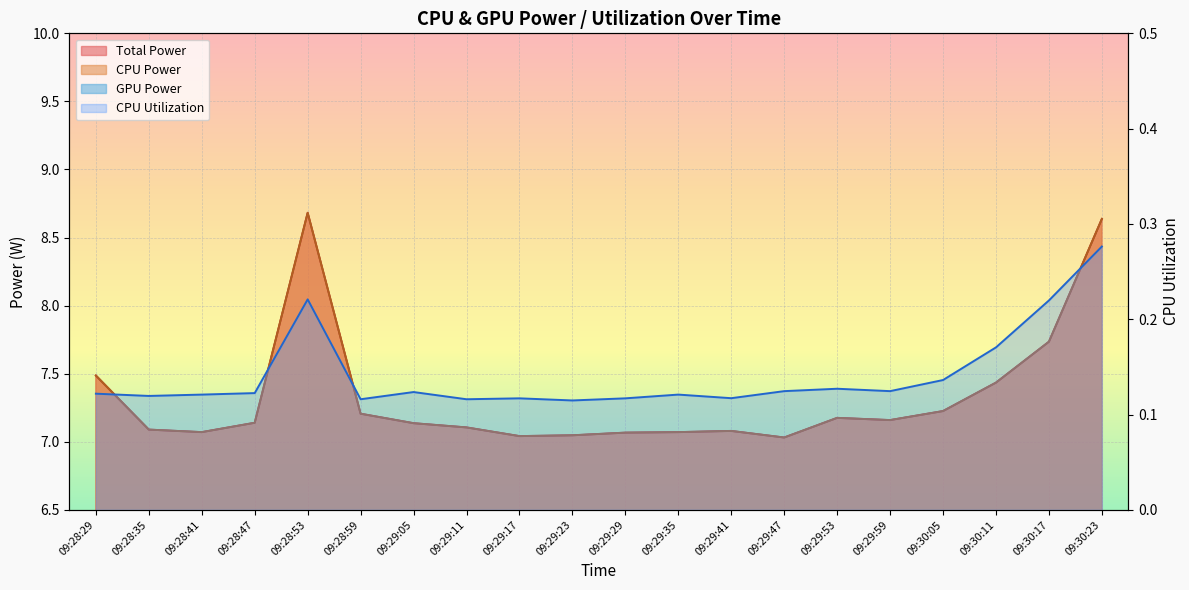

List the labels in order of CPU Power value, largest first.

09:28:53, 09:30:23, 09:30:17, 09:28:29, 09:30:11, 09:30:05, 09:28:59, 09:29:53, 09:29:59, 09:28:47, 09:29:05, 09:29:11, 09:28:35, 09:29:41, 09:28:41, 09:29:35, 09:29:29, 09:29:23, 09:29:17, 09:29:47